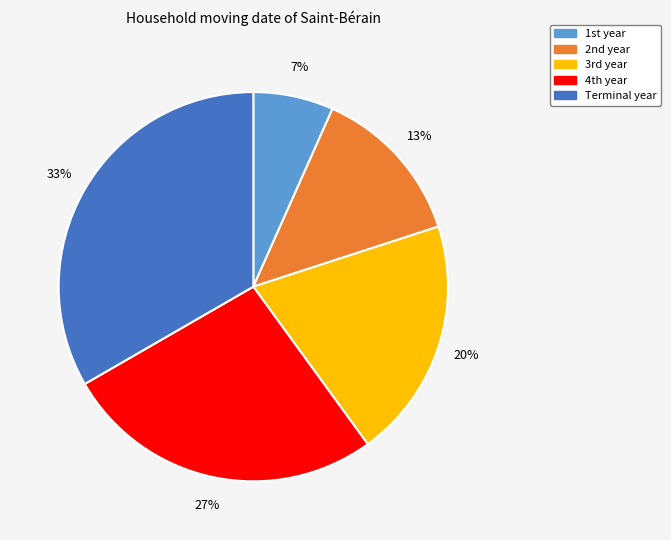

How many segments does this pie chart have?

5